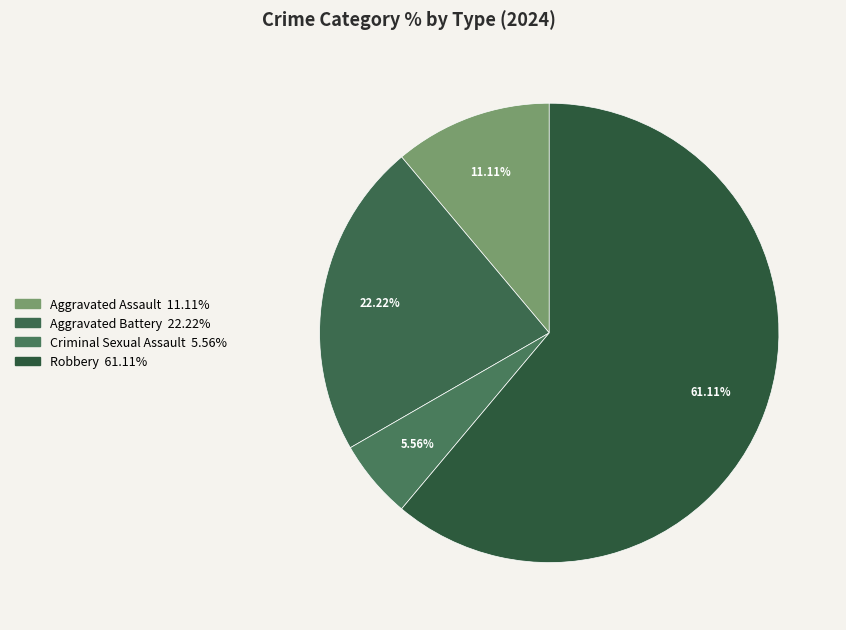

To the nearest percent, what is the difference between the Aggravated Assault and Aggravated Battery slice percentages?

11%